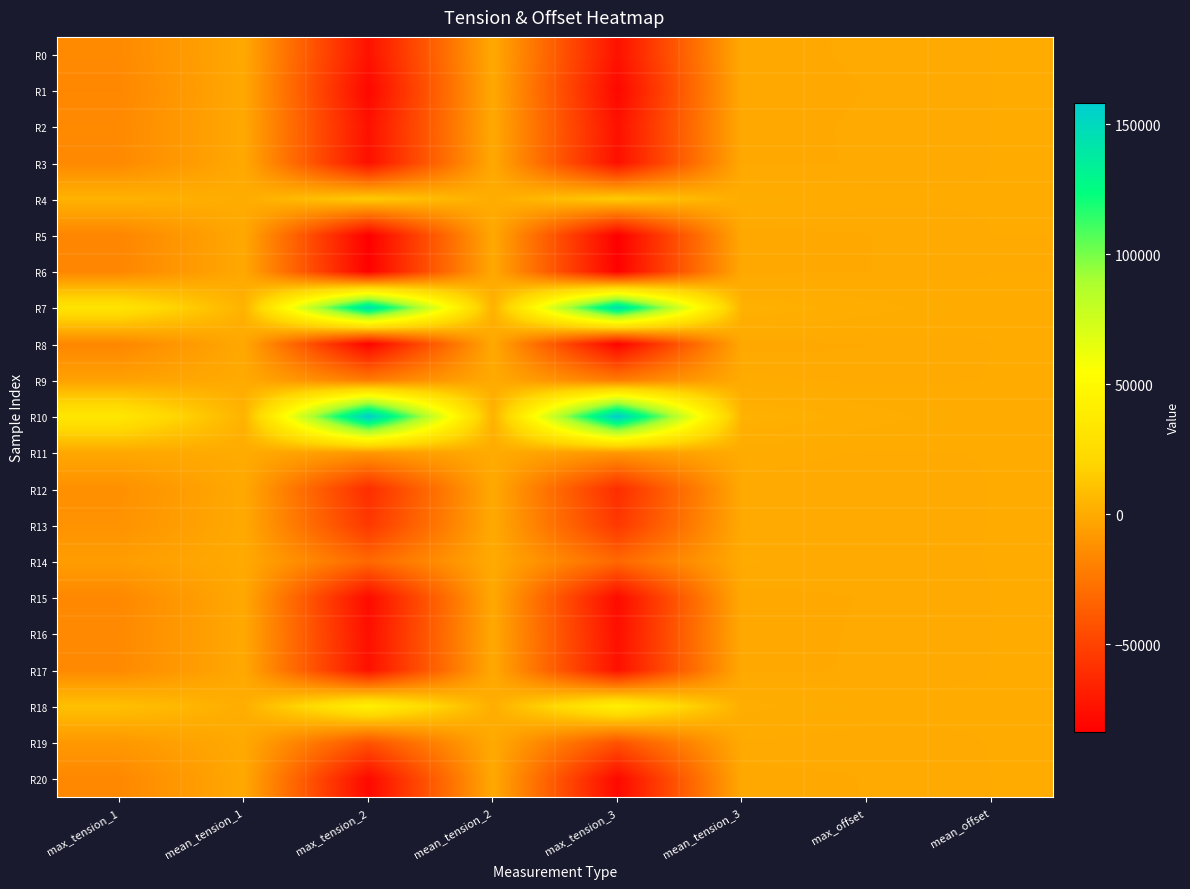

Which series changed the most between max_tension_1 and max_tension_2?

R10